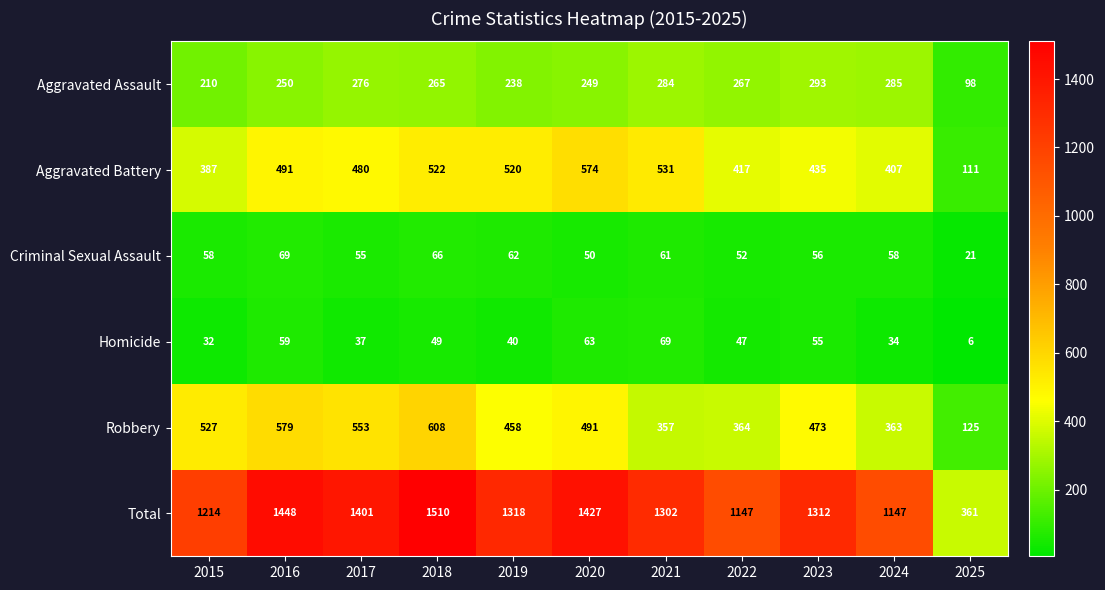

At how many categories does at least one series exceed 972?

10